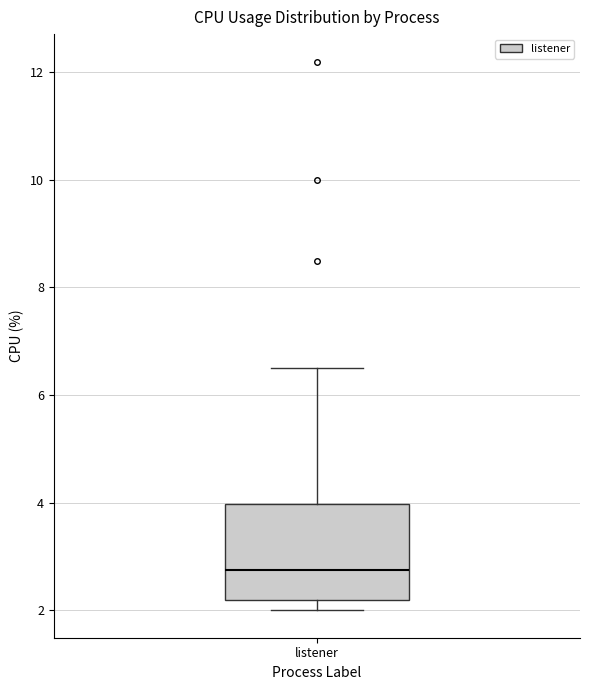

Transcribe this box plot: give where the median line is, the range the box spans, and where the two whiskers end, as read against the y-axis. The values are not printed on the chart, so give them approximately, as read against the axis.

median 2.8, box 2.2 to 4.0, whiskers 2.0 to 6.6